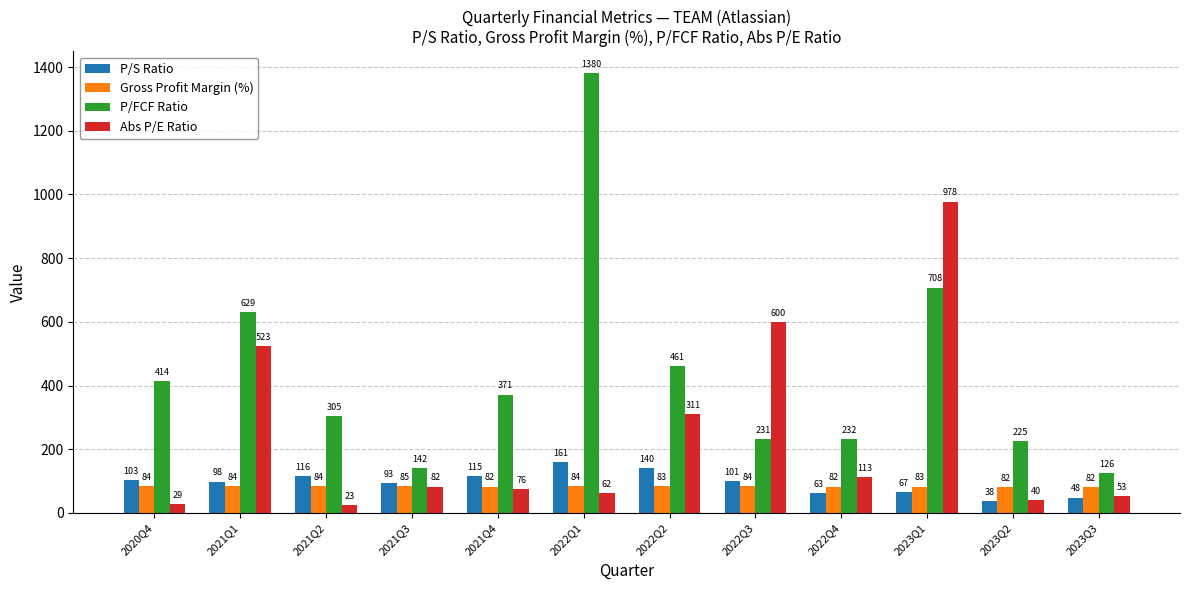

How many data points in Abs P/E Ratio are above 82?

6